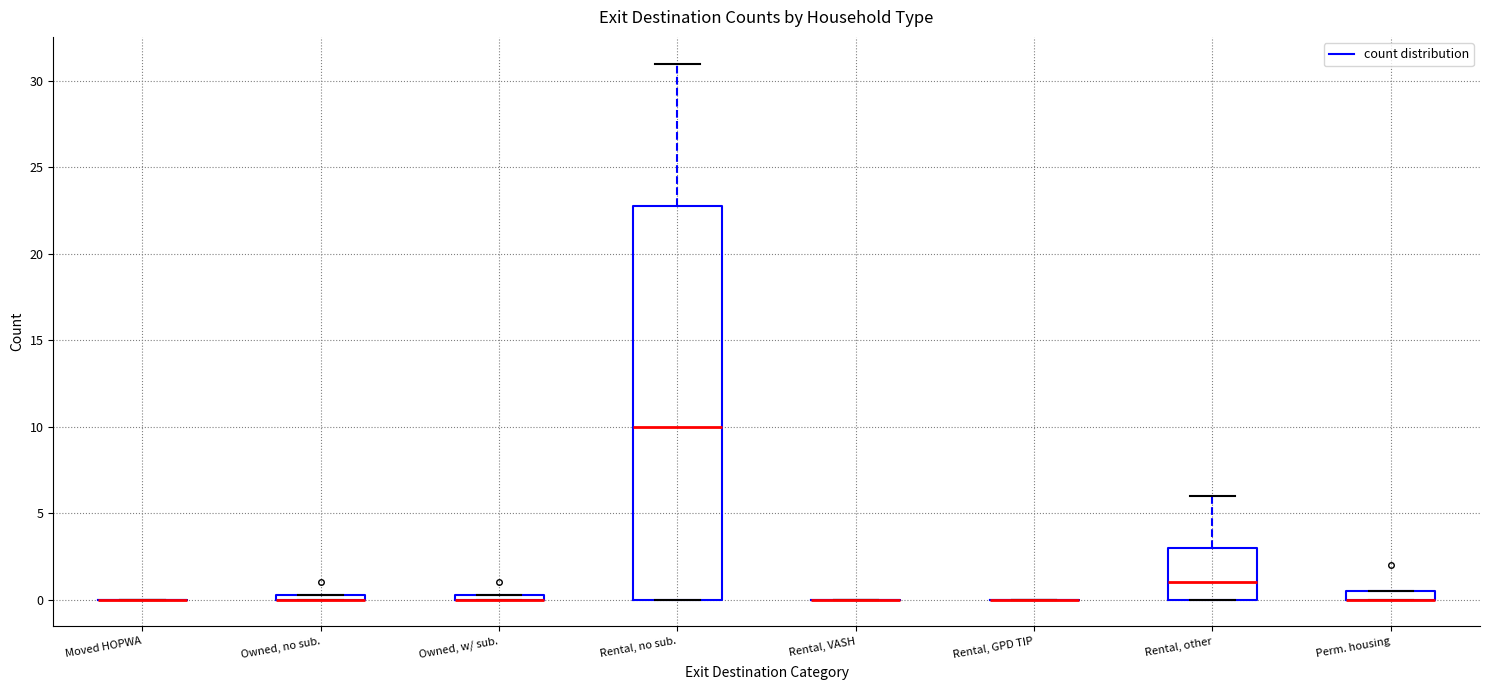

Where is the upper edge of the box for Perm. housing on the y-axis? The values are not printed on the chart, so give them approximately, as read against the axis.

0.5